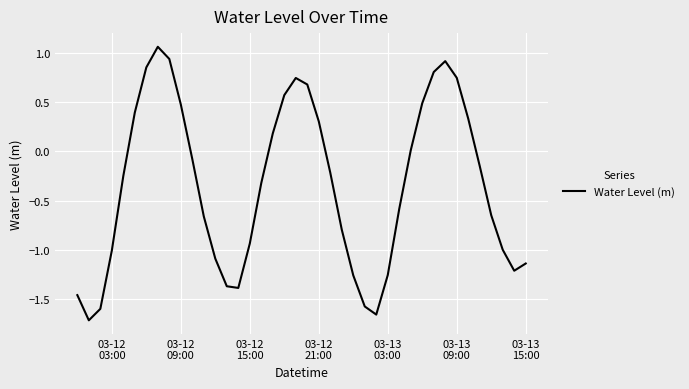

Is this an area chart (filled region under the line)?

No